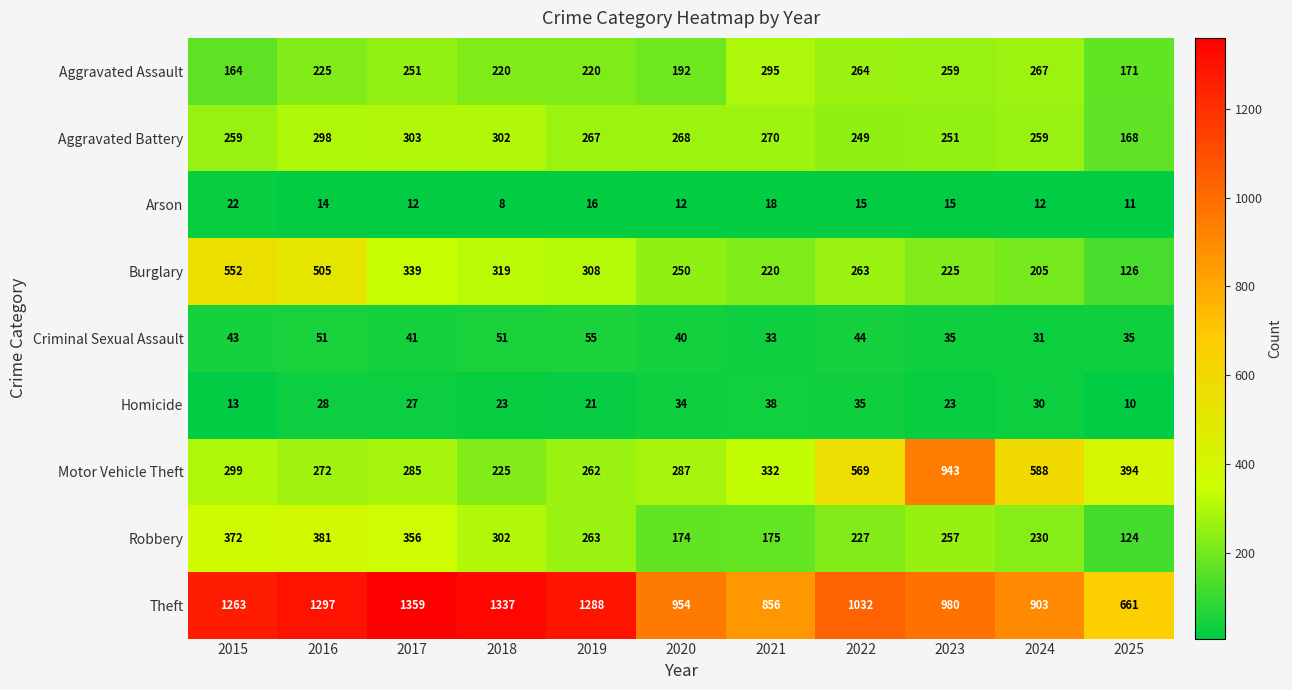

How many series are shown in this chart?

9